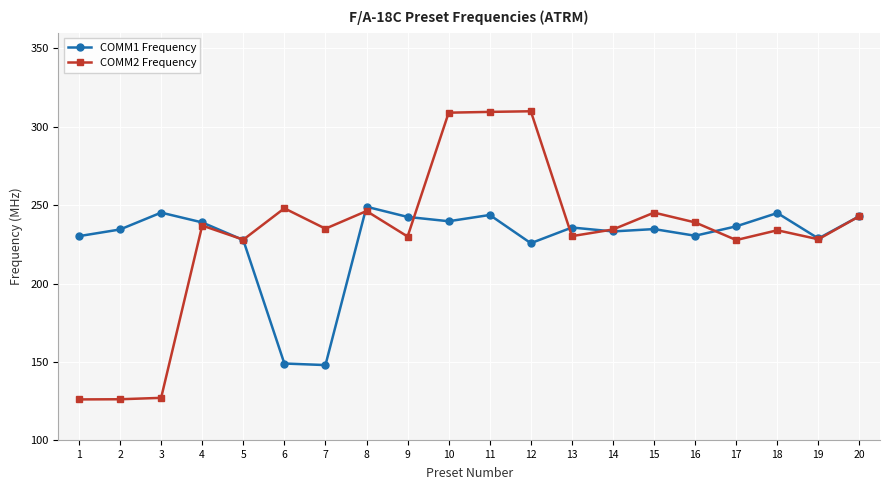

What is the total value across all series at 16?

469.5